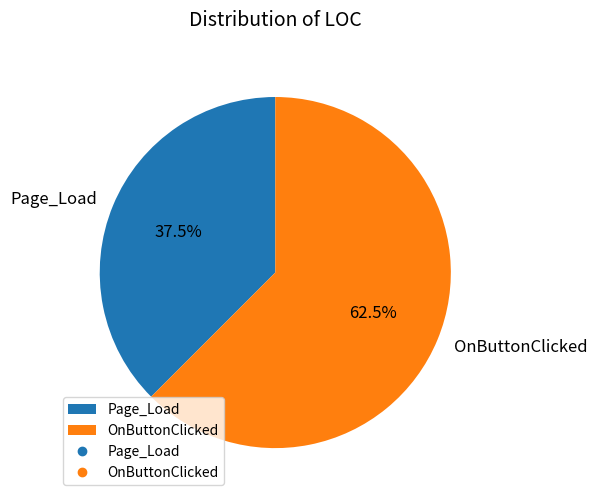

Which slice is the largest?

OnButtonClicked